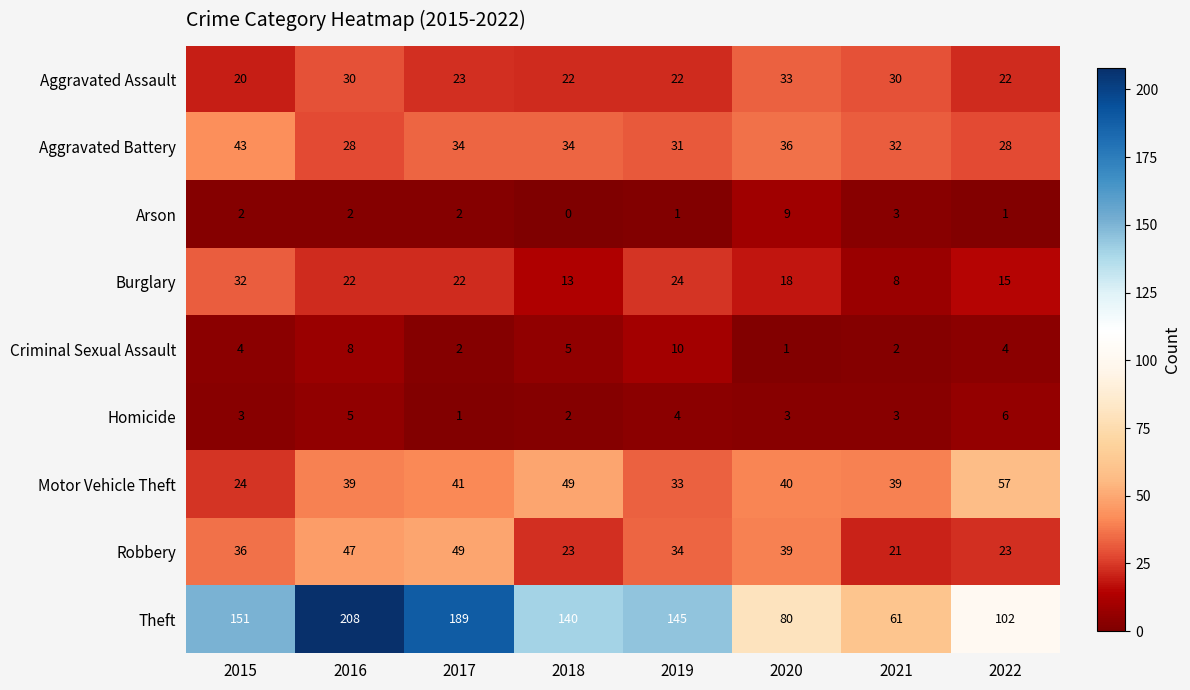

At which category does the chart reach its minimum across all series?

2018